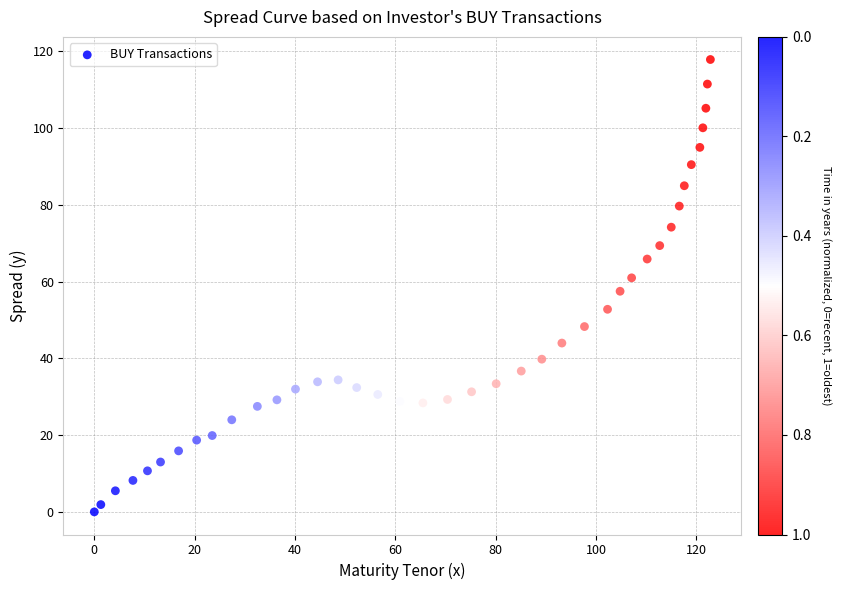

What is the range of X values (max minus min)?

122.8